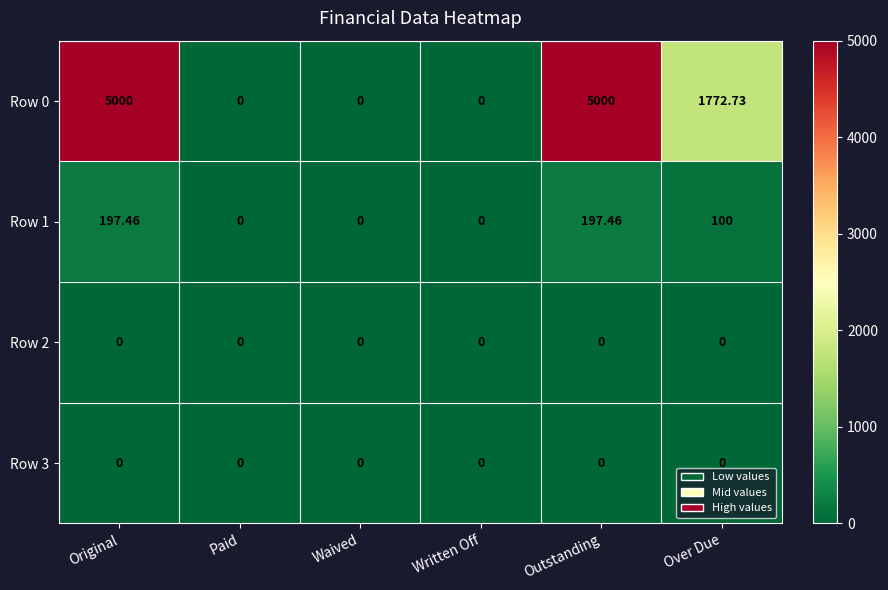

Count the number of data series in this chart.

4